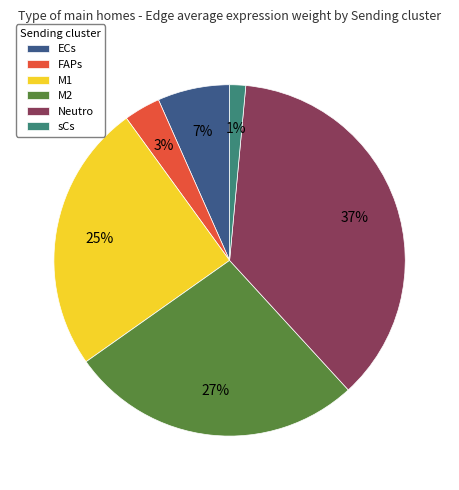

Combined, do M2 and Neutro account for over 50%?

Yes